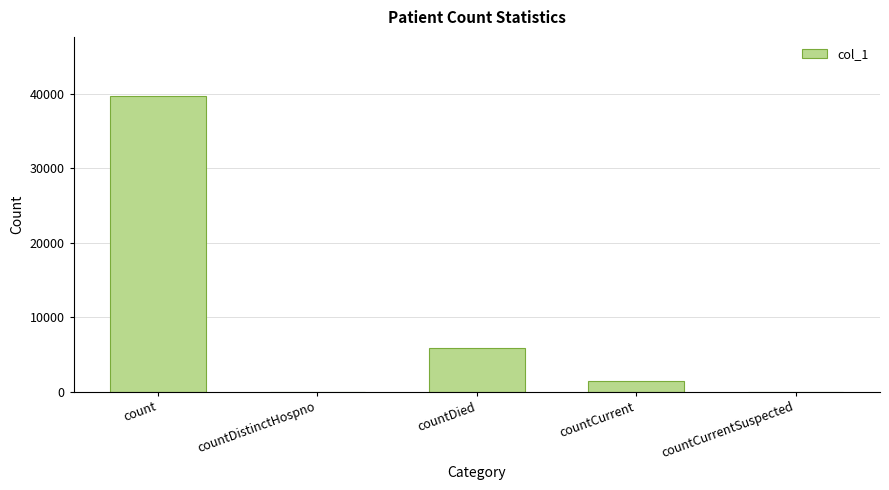

How many data points does each series have?

5